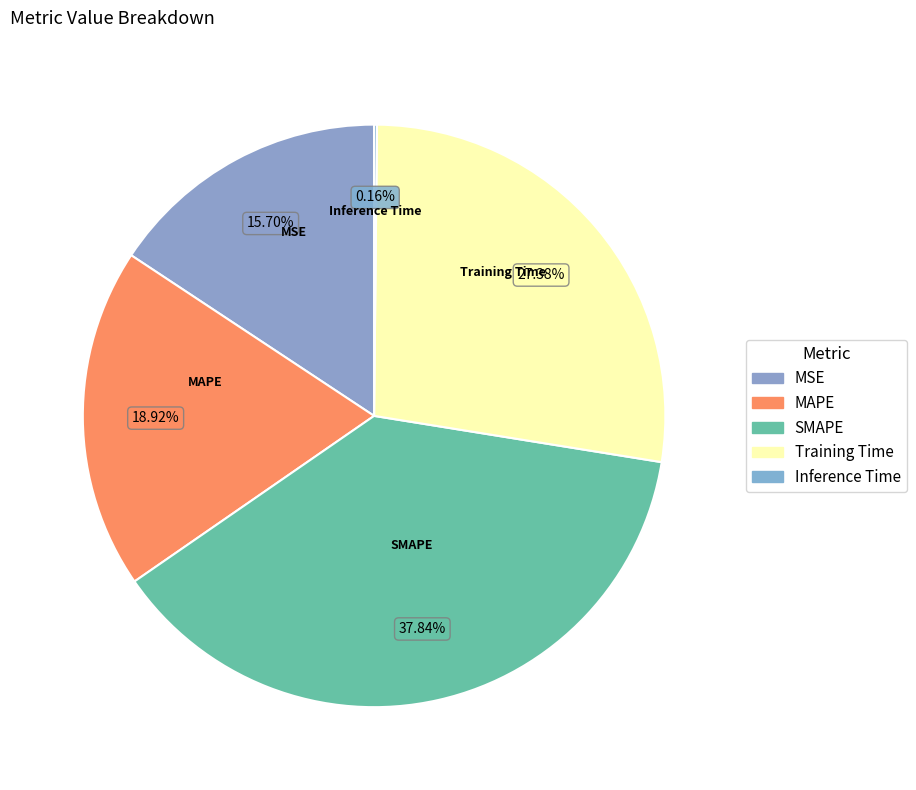

To the nearest percent, what is the combined percentage of MSE and SMAPE?

54%